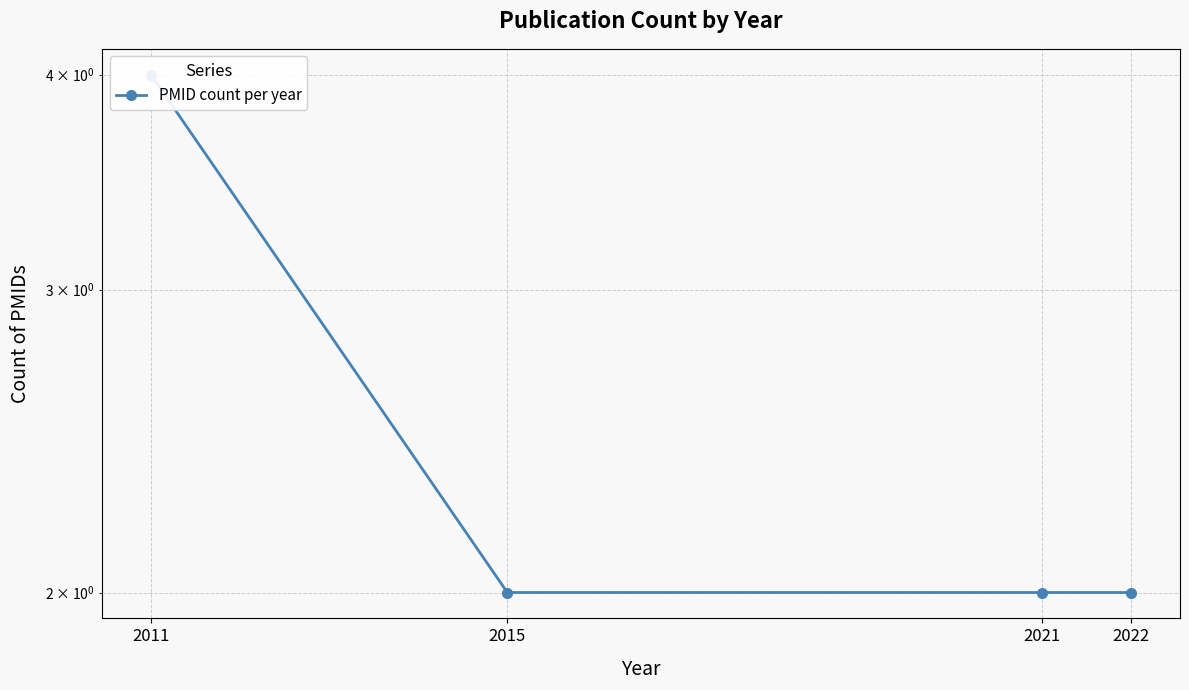

Is it true that the value at 2022 is 4?

False